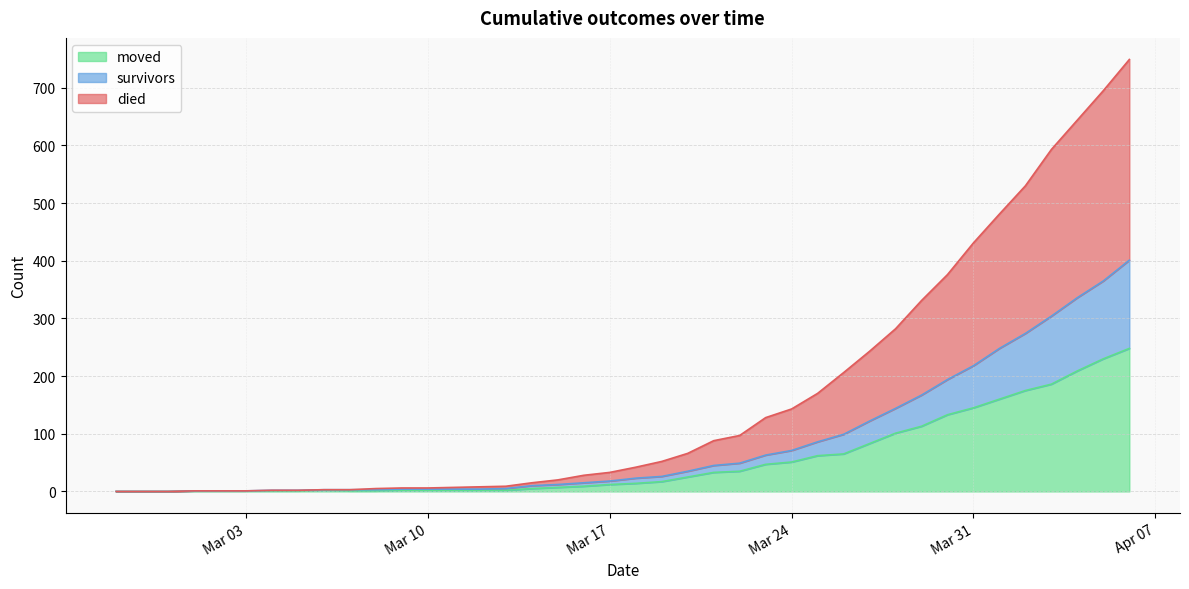

What position from the right is 2020-03-02?

36